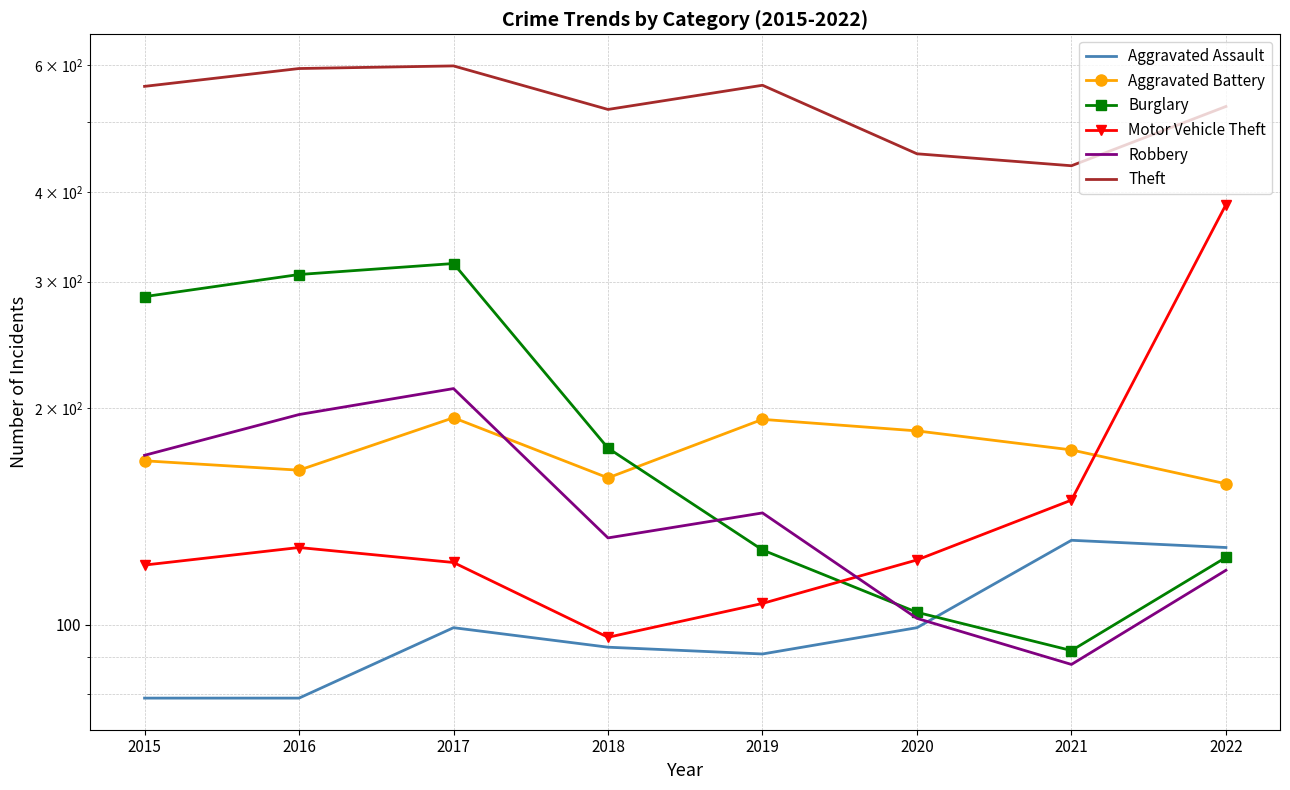

Where is the first local minimum for Theft?

2018